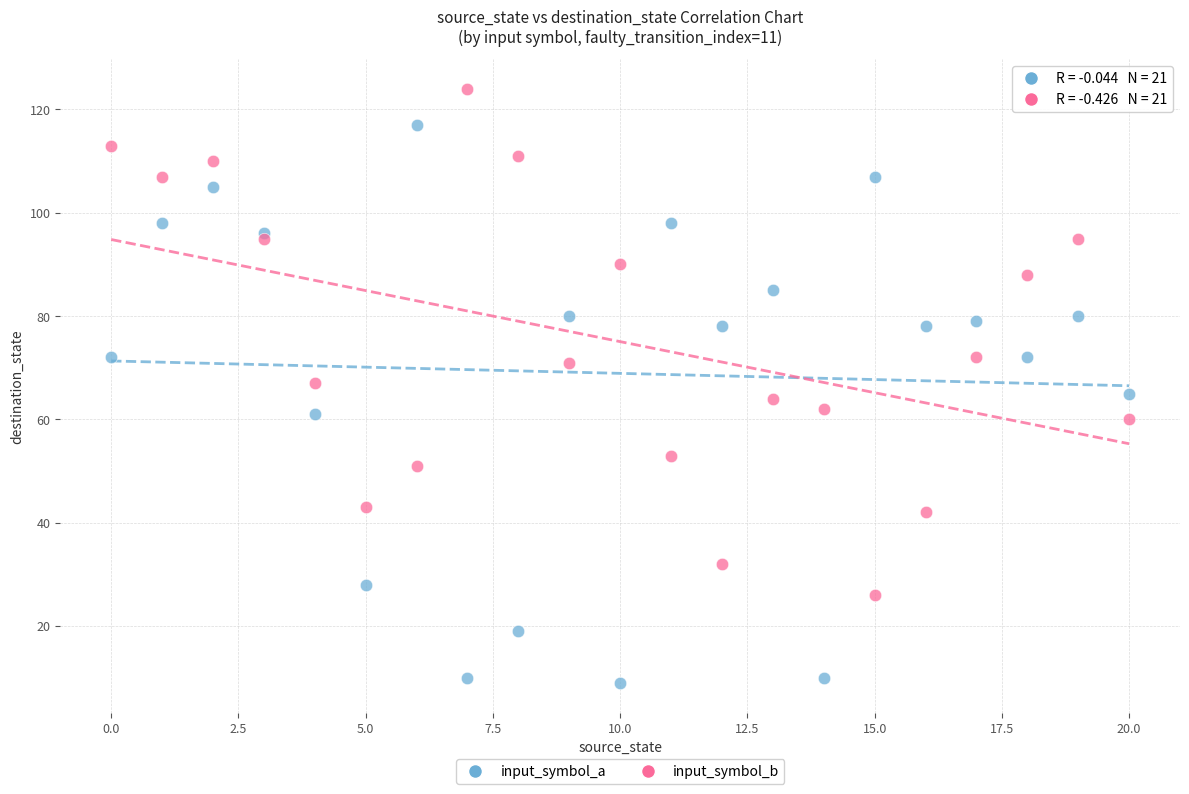

Which series reaches the minimum Y coordinate?

input_symbol_a